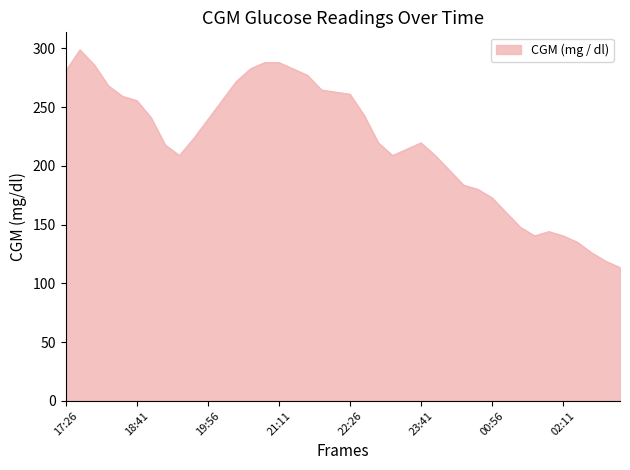

What is the greatest value displayed?

298.8